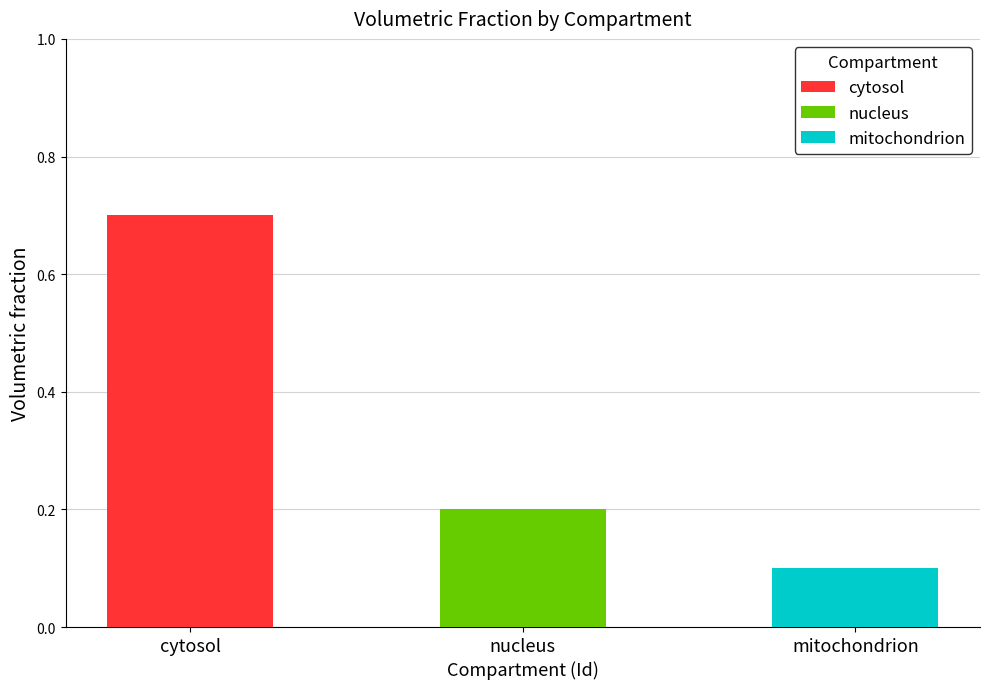

How many bars are there in total?

3